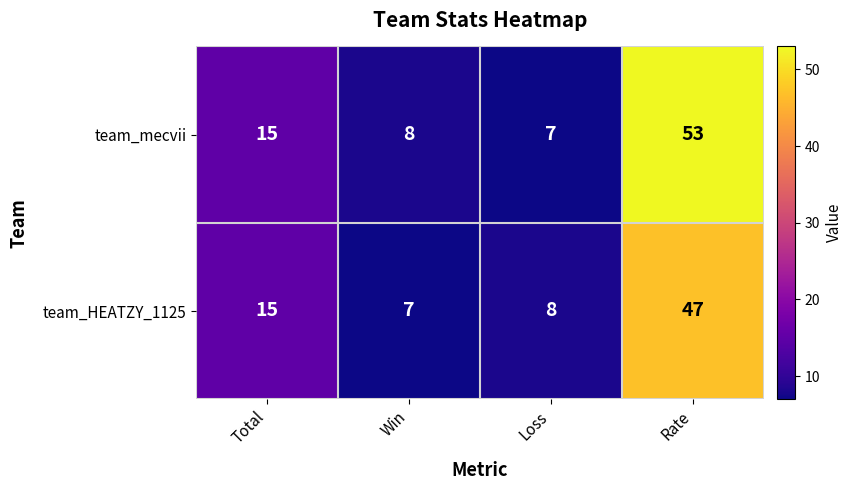

Between Total and Rate, which series saw the biggest shift?

team_mecvii